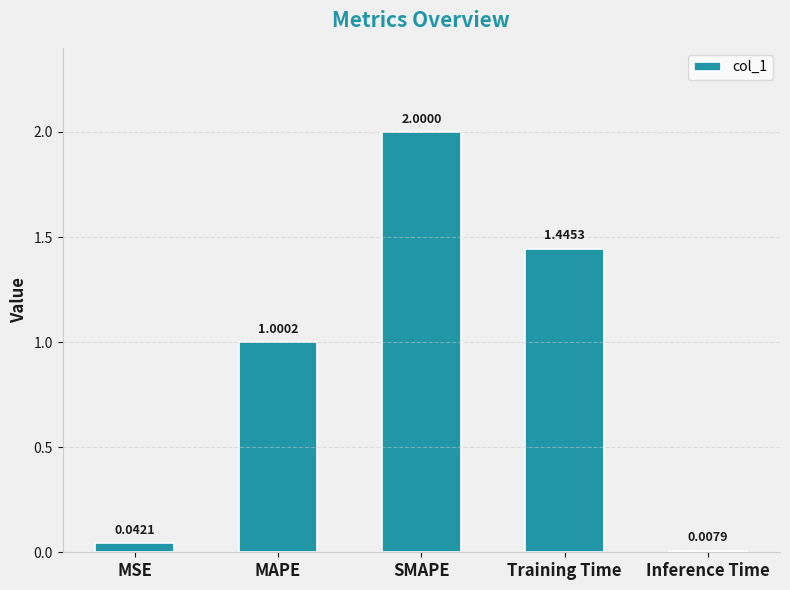

Which has a higher value, SMAPE or MAPE?

SMAPE